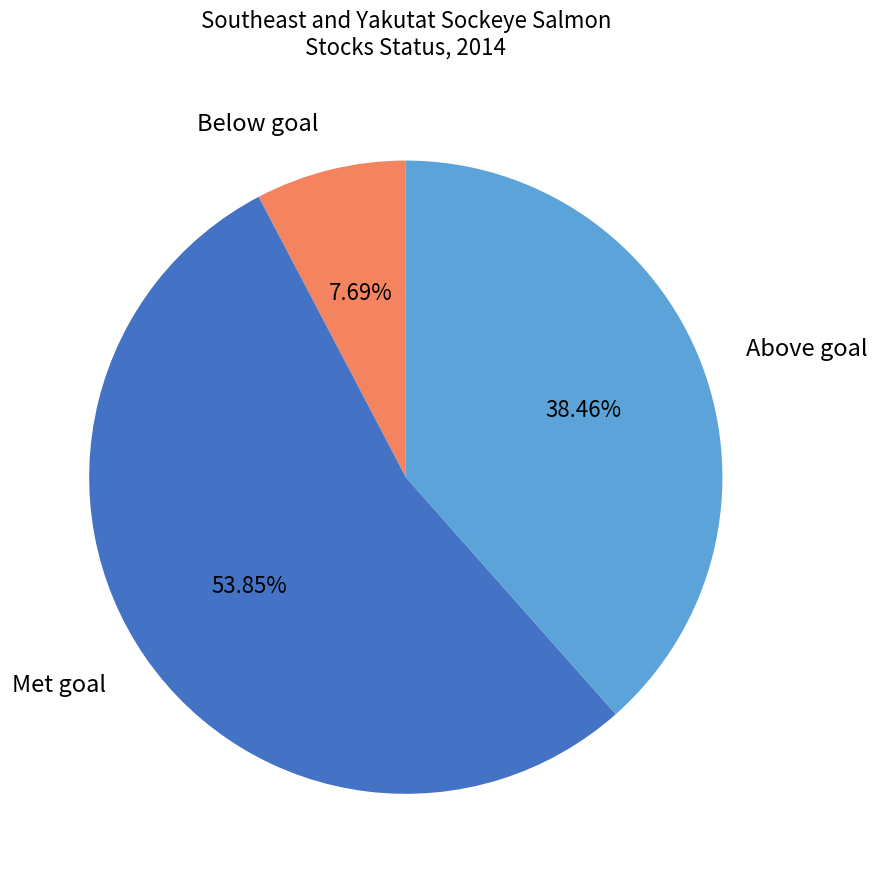

Is there a majority slice in this chart?

Yes